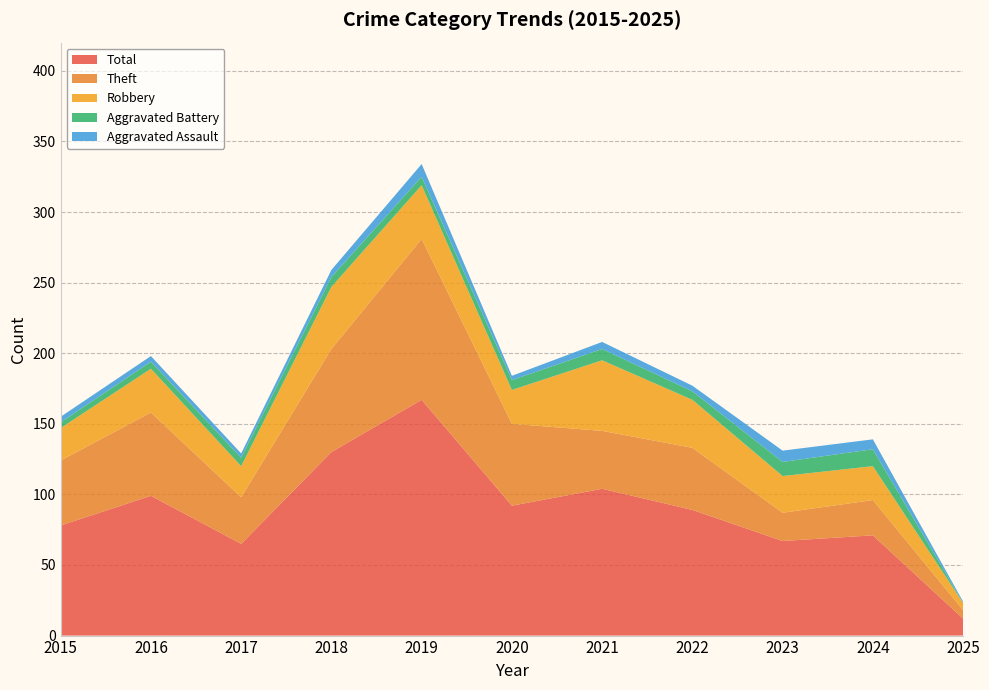

Reading left to right, transcribe all the data shown in this chart.

Aggravated Assault: 2015=4	2016=4	2017=3	2018=5	2019=9	2020=3	2021=5	2022=4	2023=8	2024=7	2025=1
Aggravated Battery: 2015=4	2016=5	2017=6	2018=7	2019=6	2020=7	2021=8	2022=6	2023=10	2024=12	2025=0
Robbery: 2015=23	2016=31	2017=22	2018=44	2019=38	2020=24	2021=50	2022=34	2023=26	2024=24	2025=5
Theft: 2015=46	2016=59	2017=33	2018=73	2019=114	2020=58	2021=41	2022=44	2023=20	2024=25	2025=6
Total: 2015=78	2016=99	2017=65	2018=130	2019=167	2020=92	2021=104	2022=89	2023=67	2024=71	2025=12